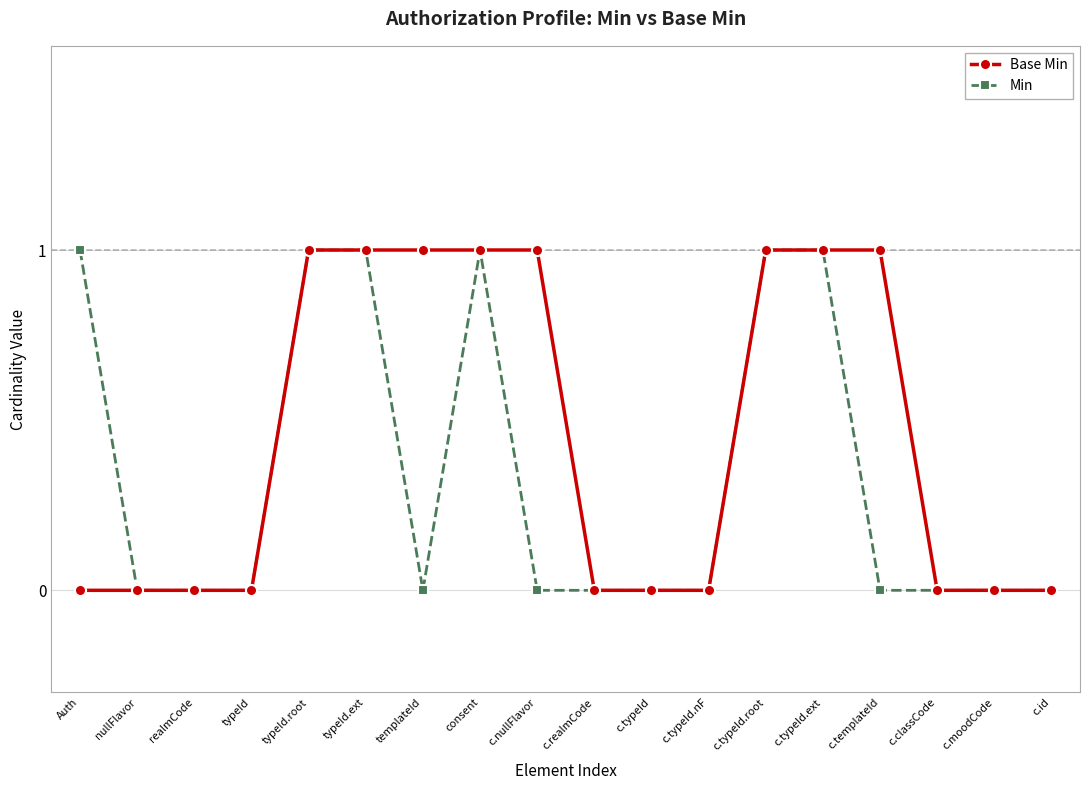

List the series in order of their overall mean, highest first.

Base Min, Min